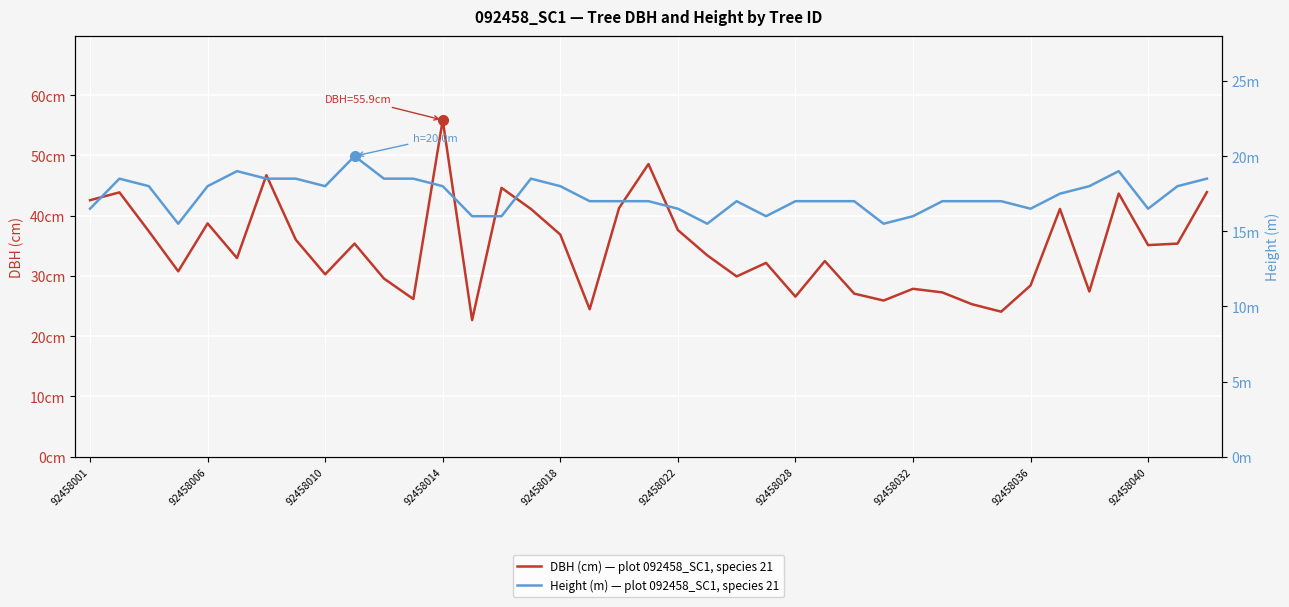

List the series in order of their overall mean, lowest first.

Height (m) — plot 092458_SC1, species 21, DBH (cm) — plot 092458_SC1, species 21